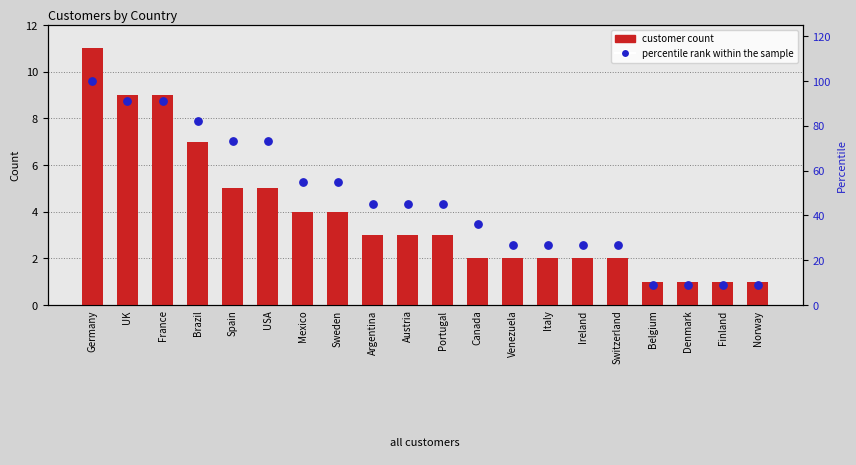

Which series contains the highest Y value?

percentile rank within the sample